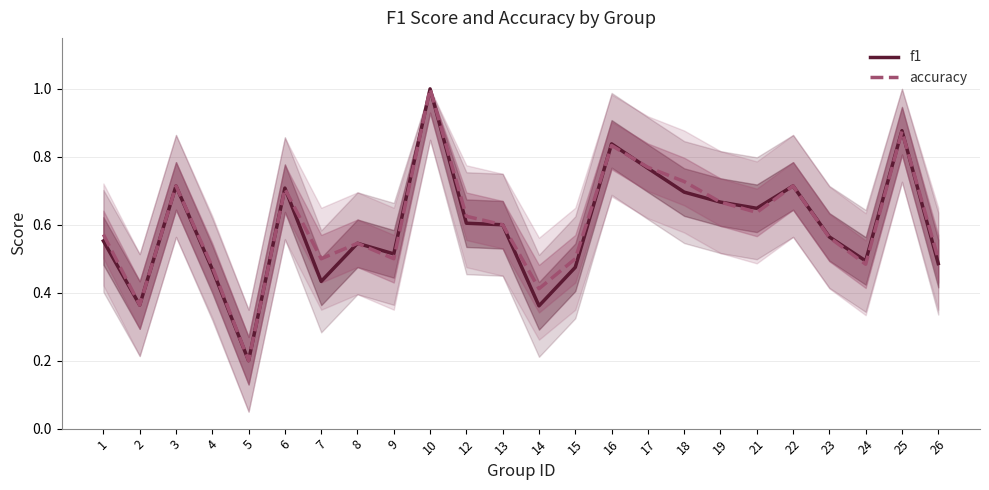

What is the minimum value shown in the chart?

0.2